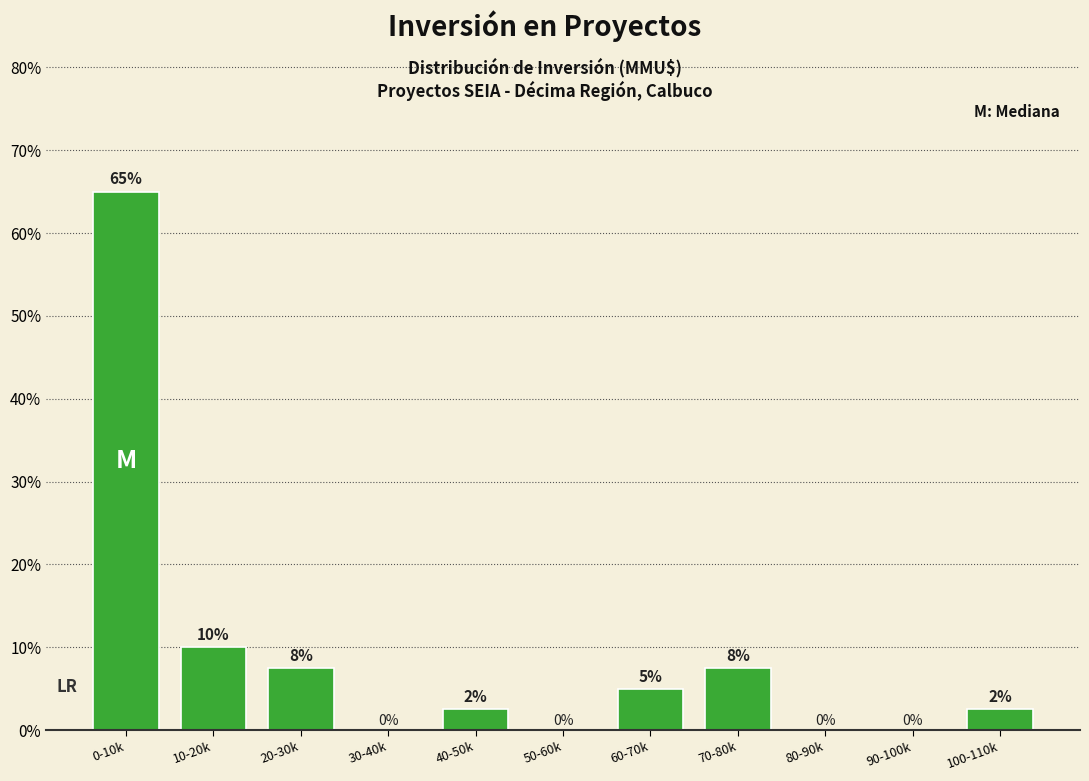

The value at 50-60k is 0.0. True or false?

True